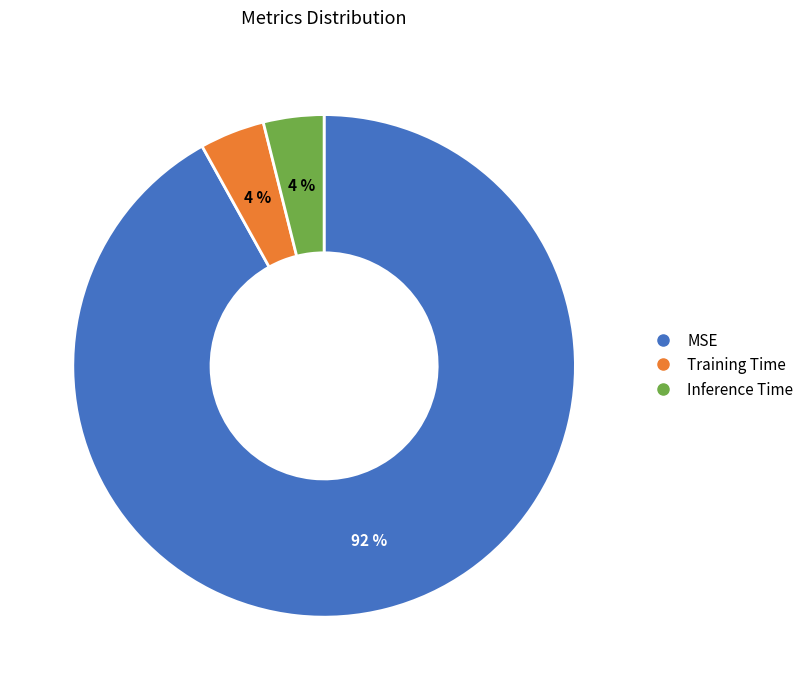

To the nearest percent, what is the average slice percentage?

33%